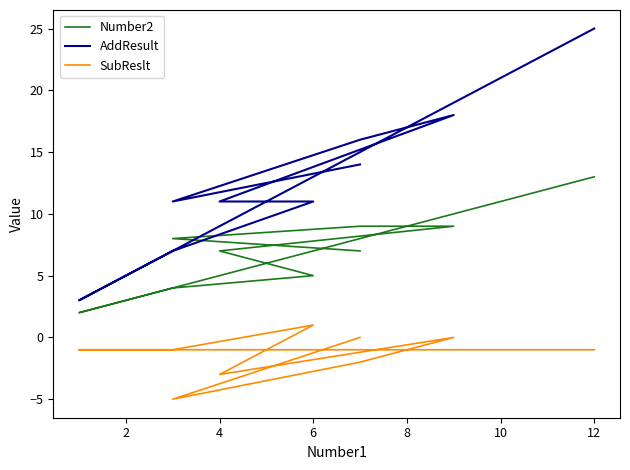

Where is the first local minimum for Number2?

2